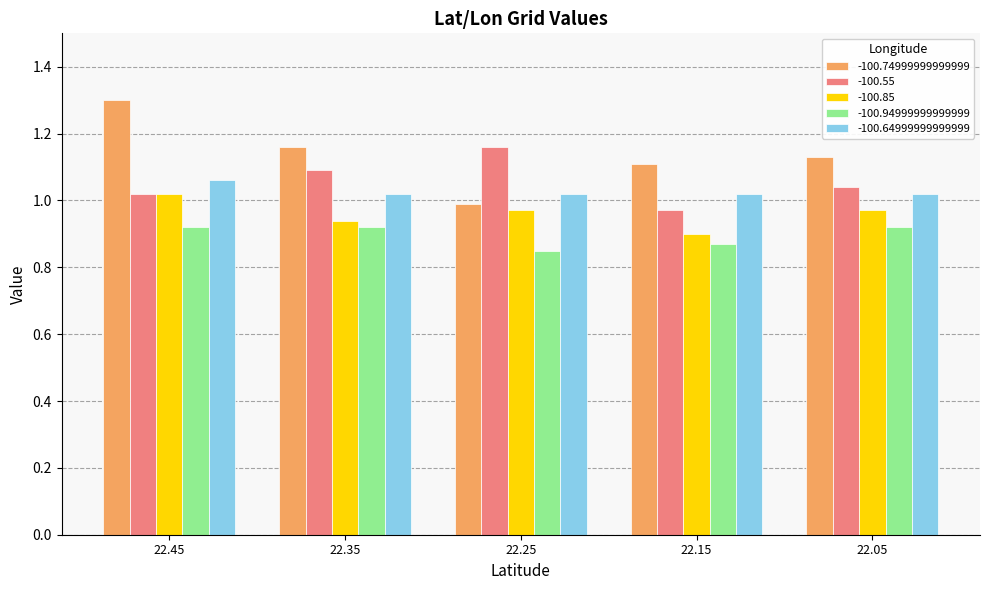

Which series has the largest range (max minus min)?

-100.74999999999999